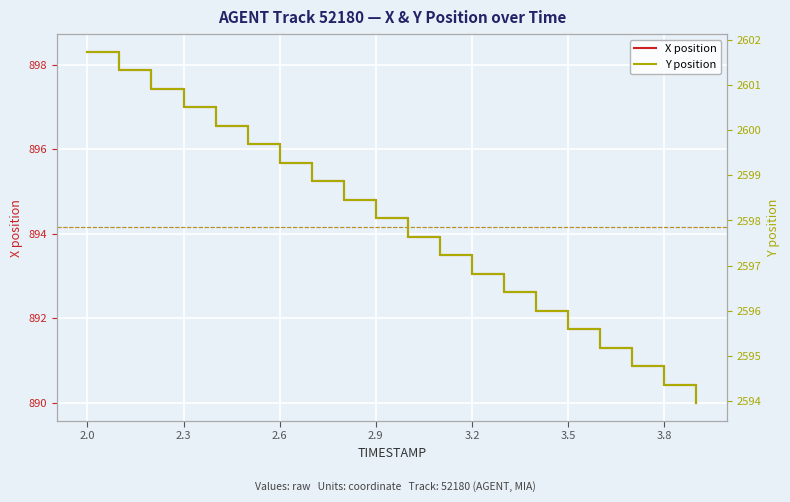

What is the minimum value for X position?

890.0